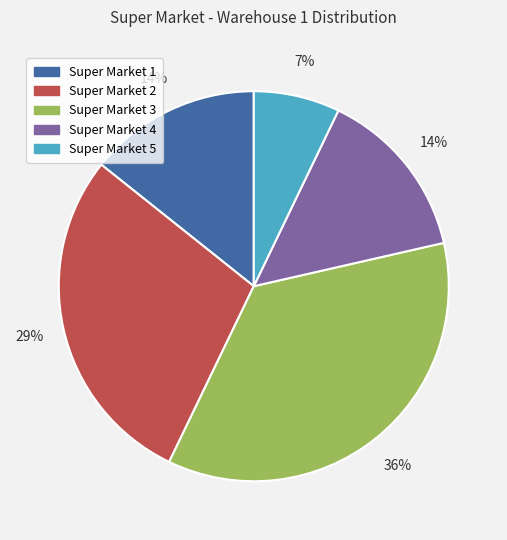

What percentage is the Super Market 1 slice, to the nearest percent?

14%